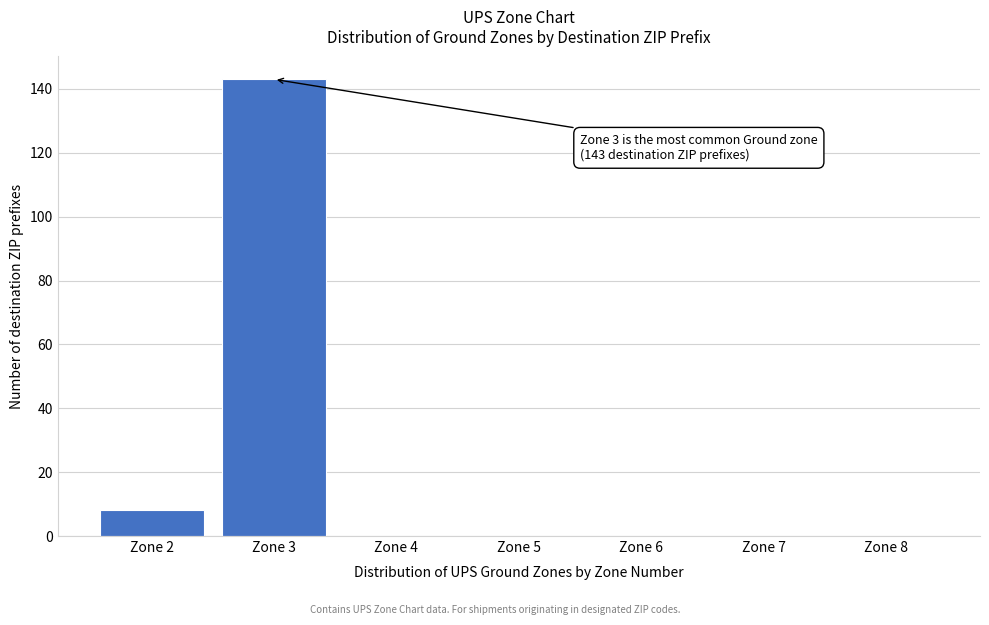

Reading right to left, list all the values displayed in this chart.

Zone 8=0	Zone 7=0	Zone 6=0	Zone 5=0	Zone 4=0	Zone 3=143	Zone 2=8